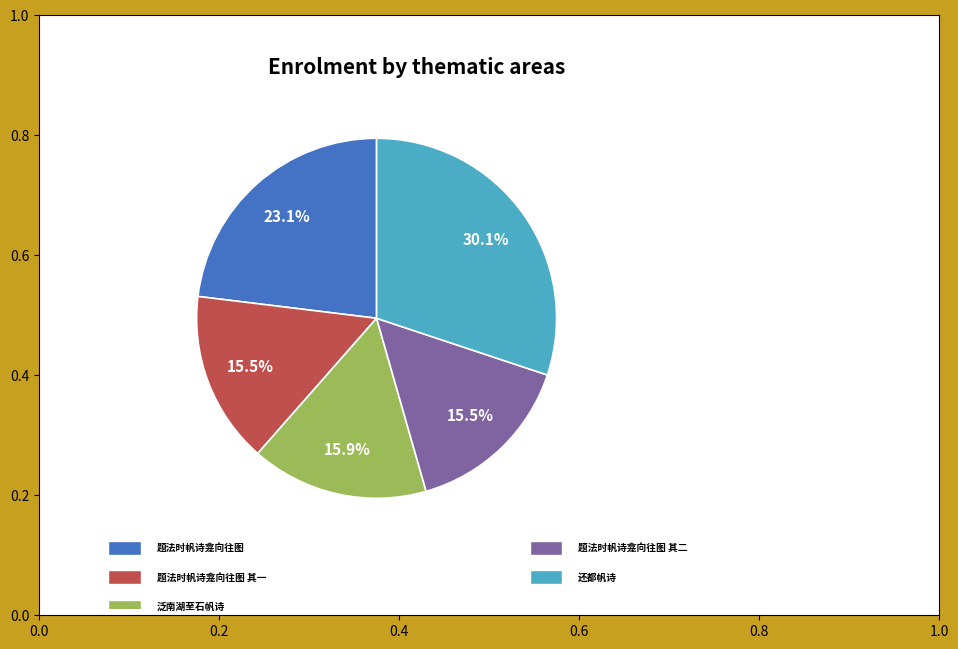

Does any single category account for the majority?

No